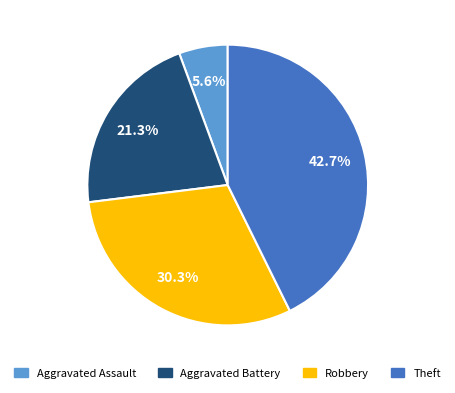

To the nearest percent, what percentage of the pie is Aggravated Assault?

6%